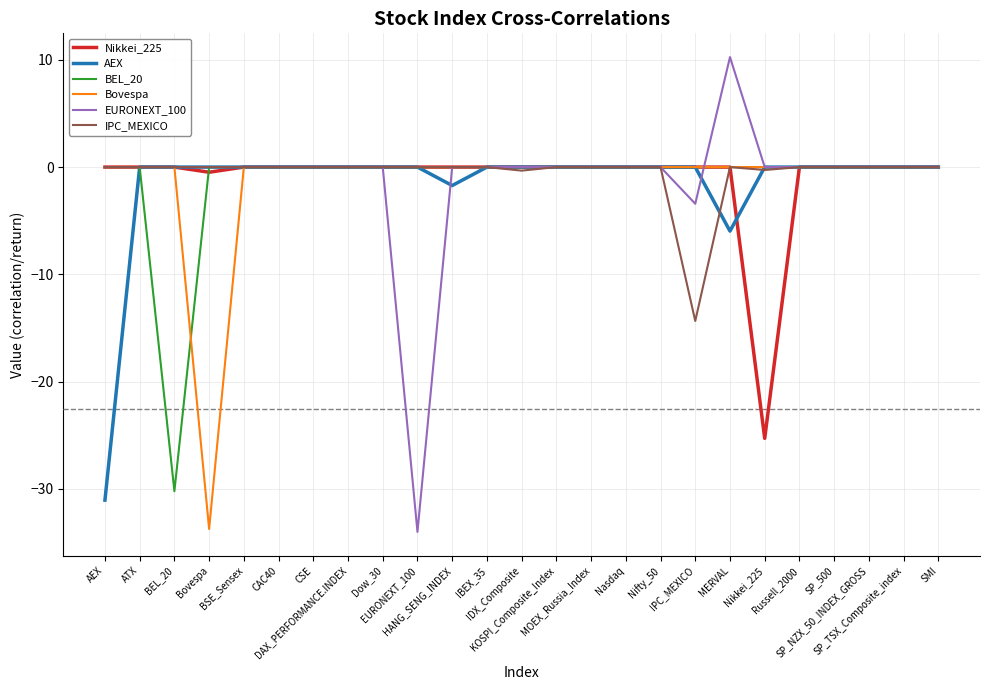

Is it true that Nikkei_225 equals -8.7 at SP_NZX_50_INDEX_GROSS?

False